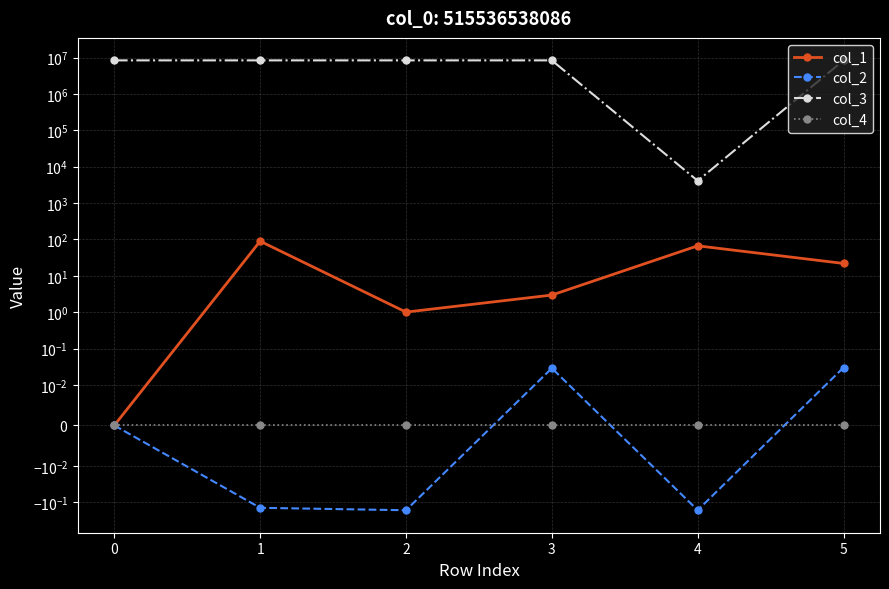

Rank the series by their maximum value, from lowest to highest.

col_4, col_2, col_1, col_3